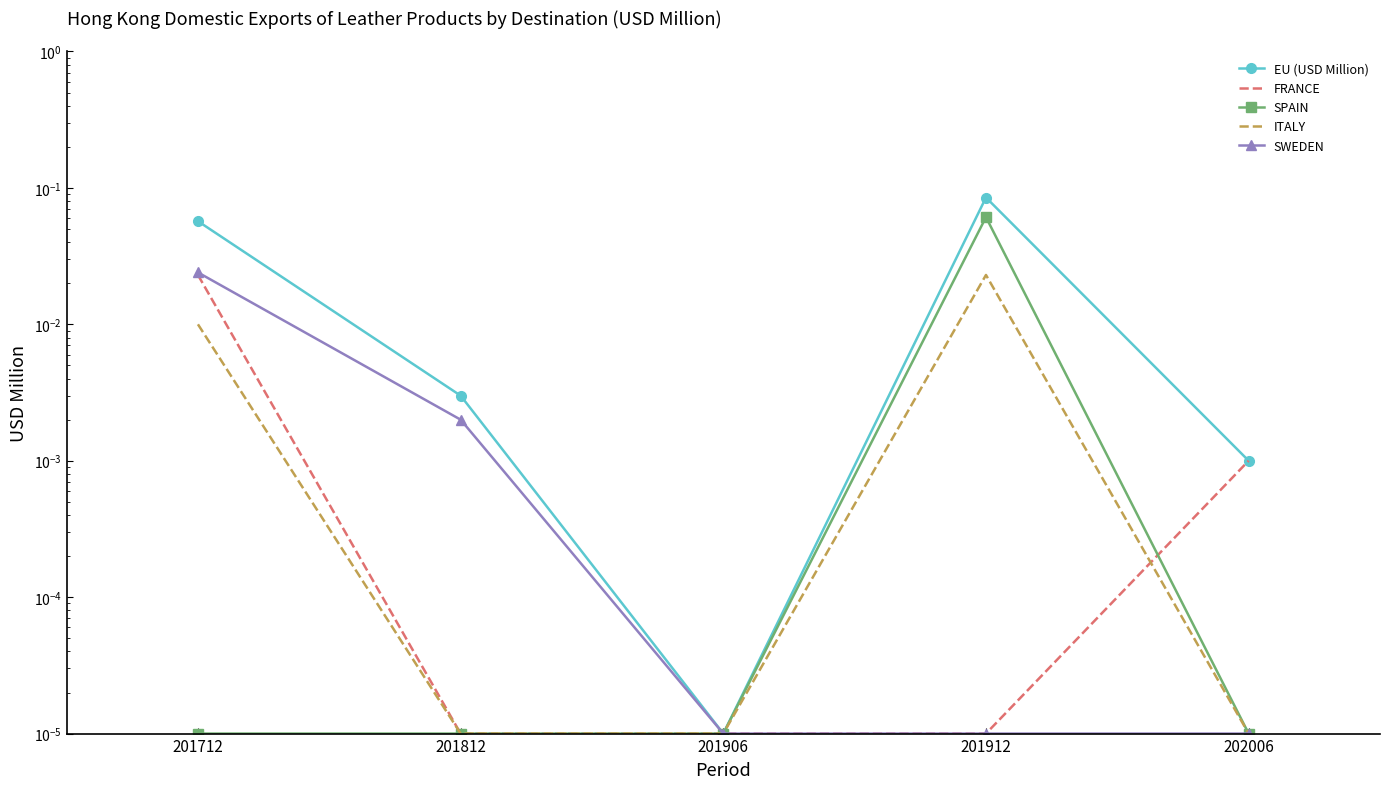

How many data points does each series have?

5